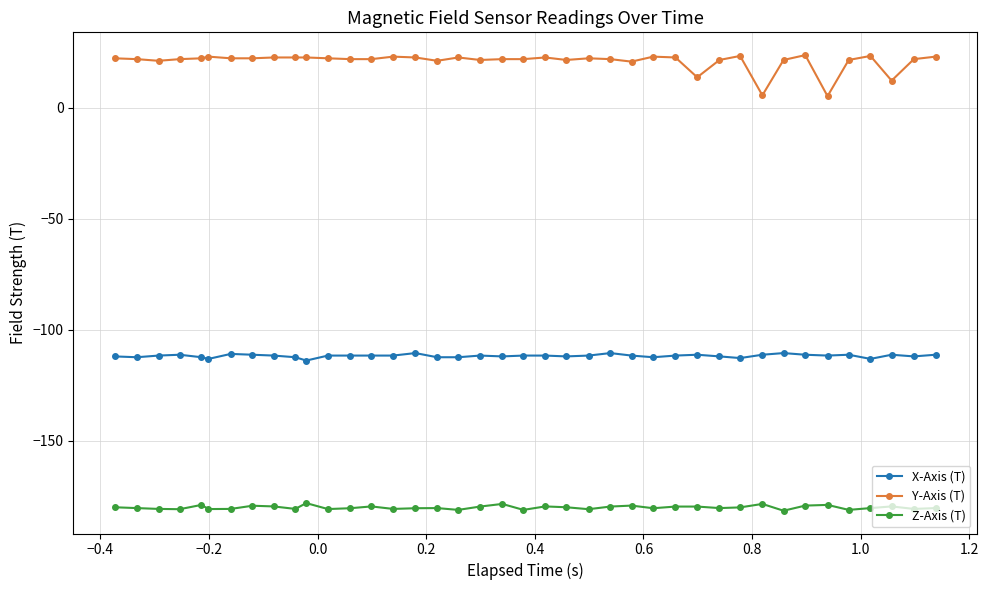

What is the value of the Y-Axis (T) point at the 20th from the left?

21.9